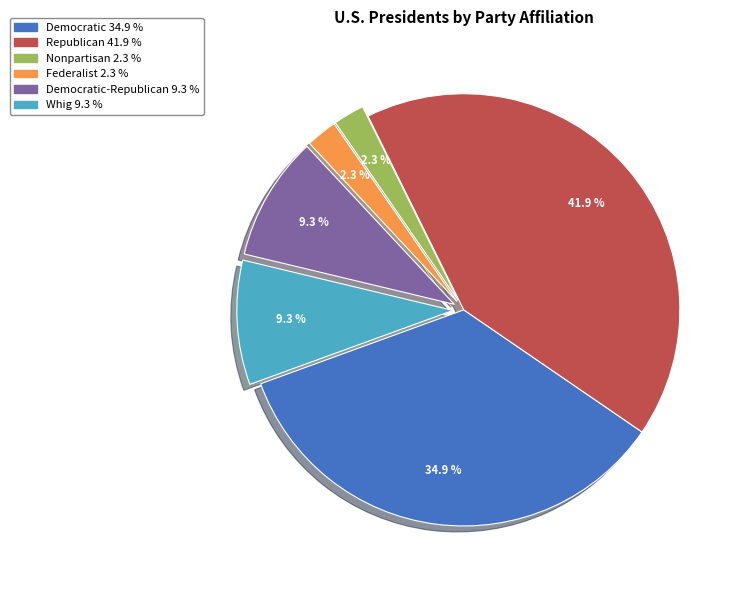

Is there a majority slice in this chart?

No